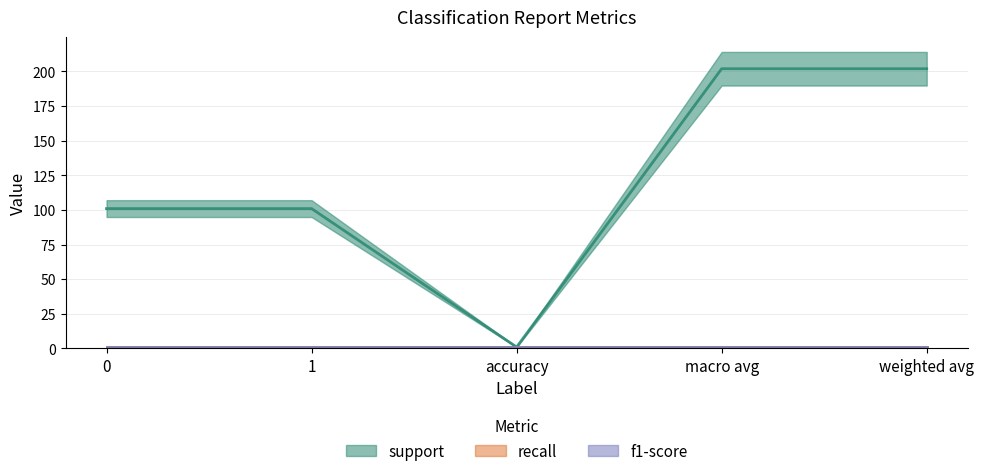

Count the number of categories in the chart.

5